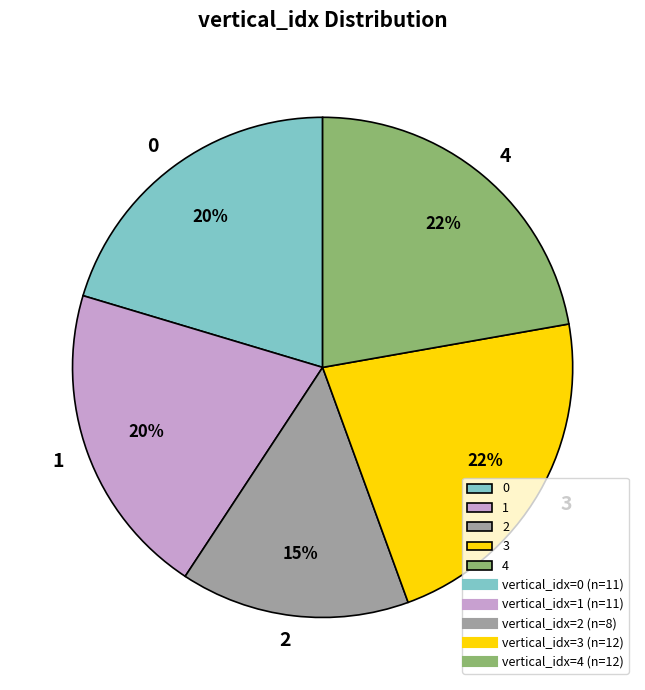

To the nearest percent, what portion does 3 represent?

22%